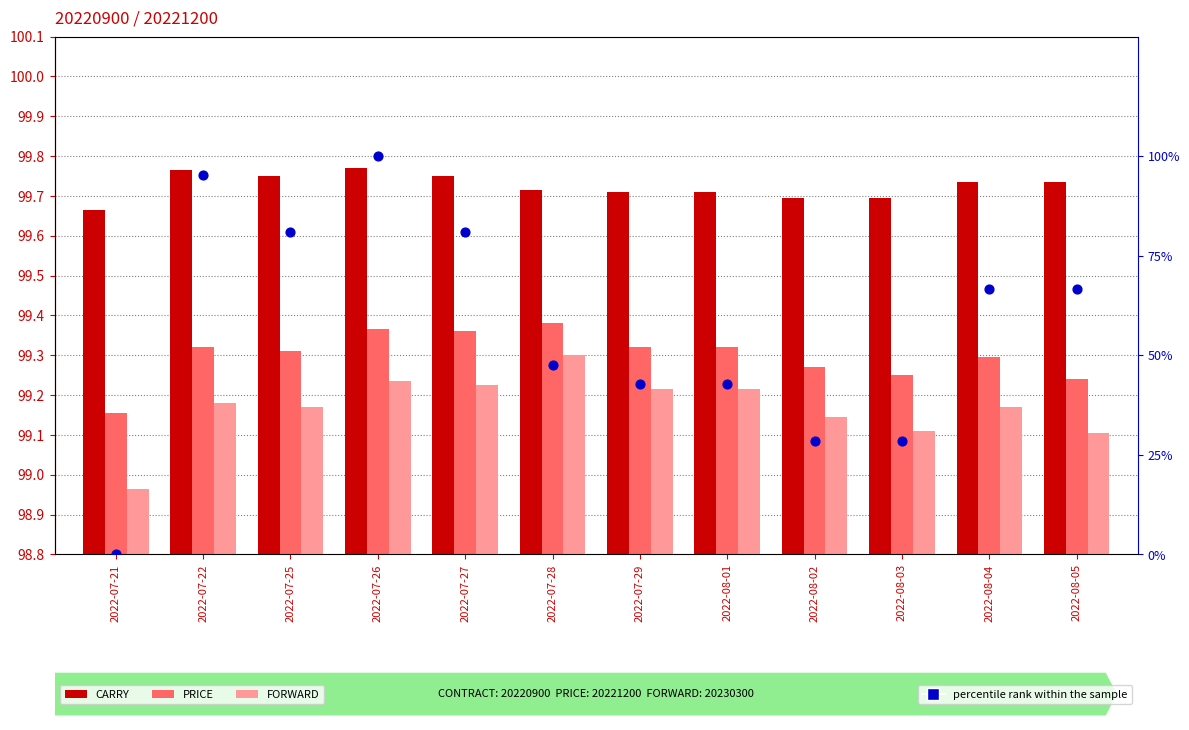

Is the value of PRICE at 2022-08-05 greater than the value of FORWARD at 2022-08-04?

Yes